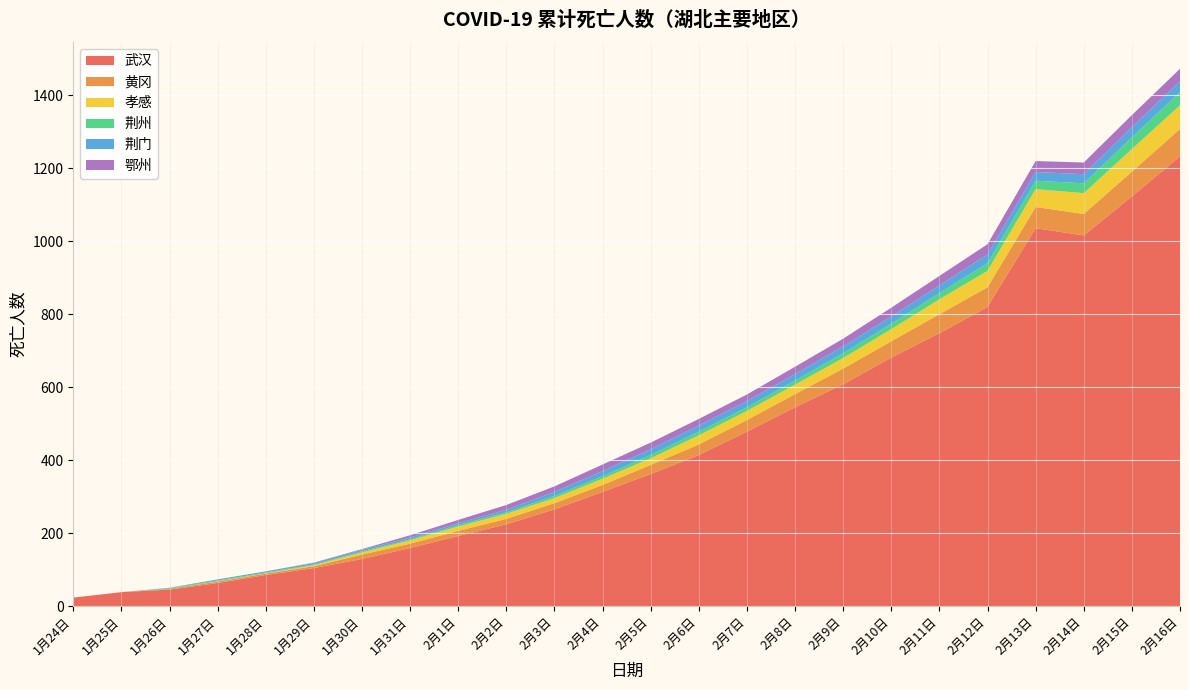

Where is 武汉 nearest to the value 628?

2月9日